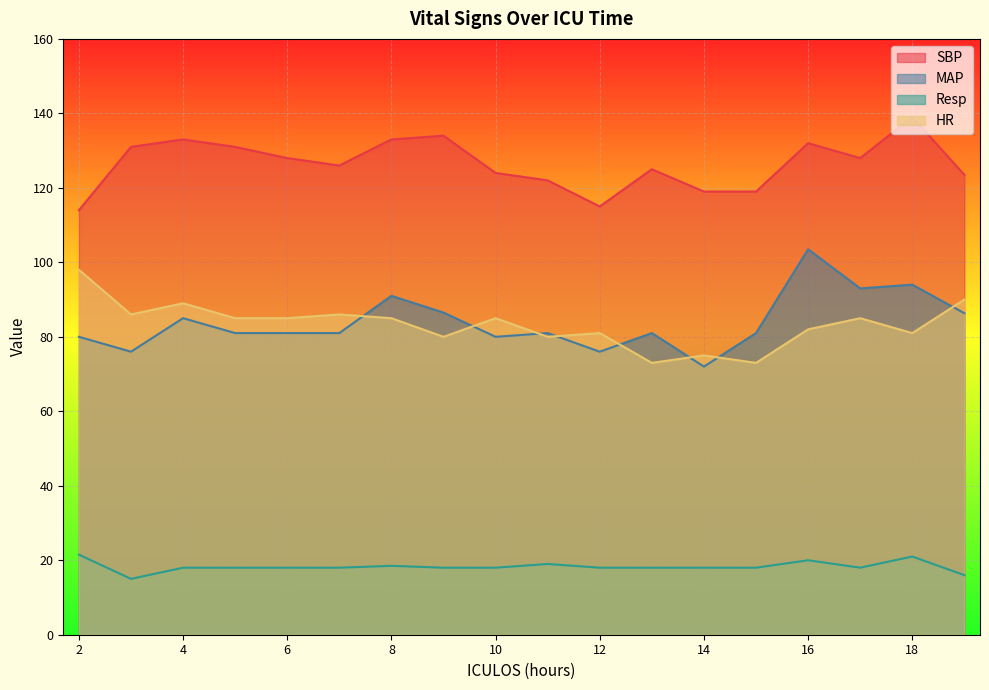

How many lines are shown in the chart?

4